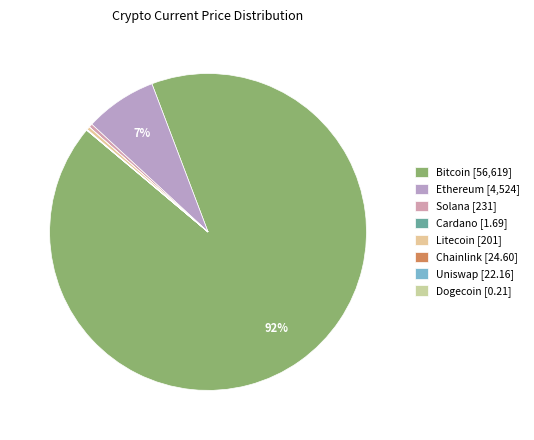

Which category has the biggest portion of the pie?

Bitcoin [56,619]